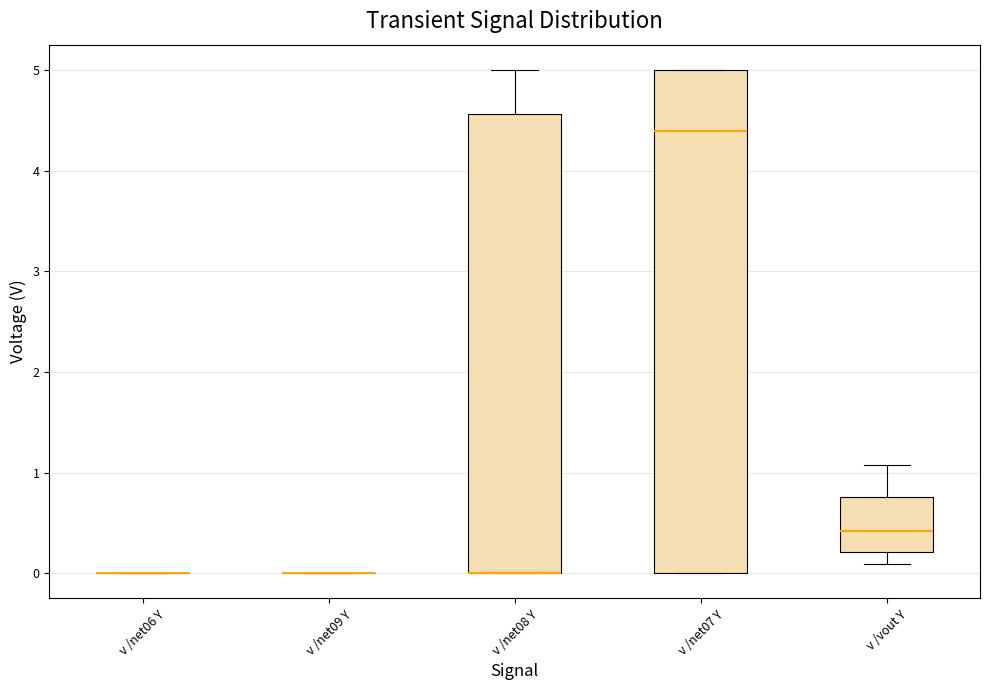

Comparing the boxes themselves (not the whiskers), which one is the tallest?

v /net07 Y